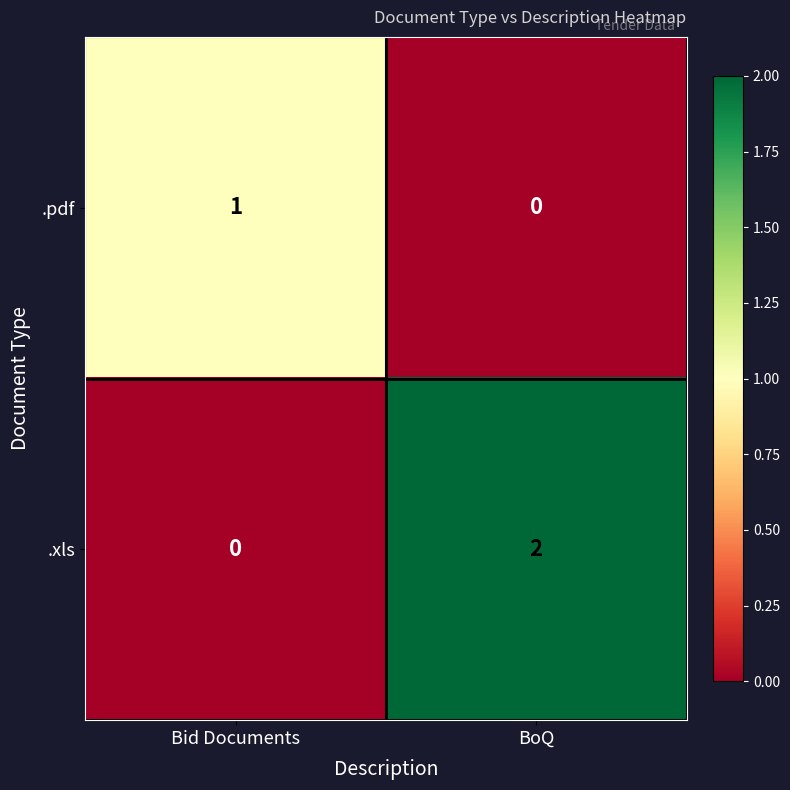

The value of .xls at Bid Documents is 0. True or false?

True